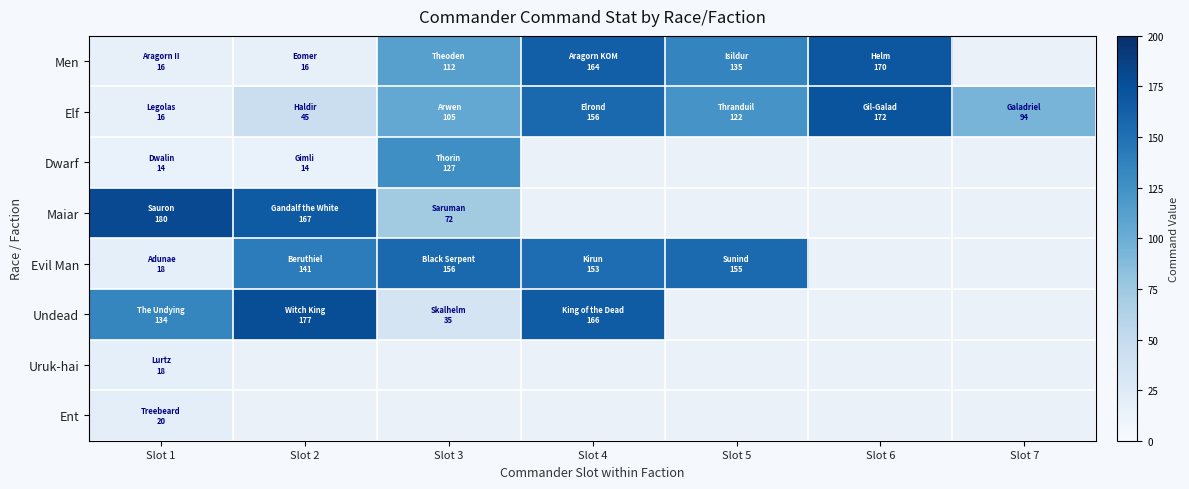

True or false: Men has a value of 24.5 at Slot 2.

False